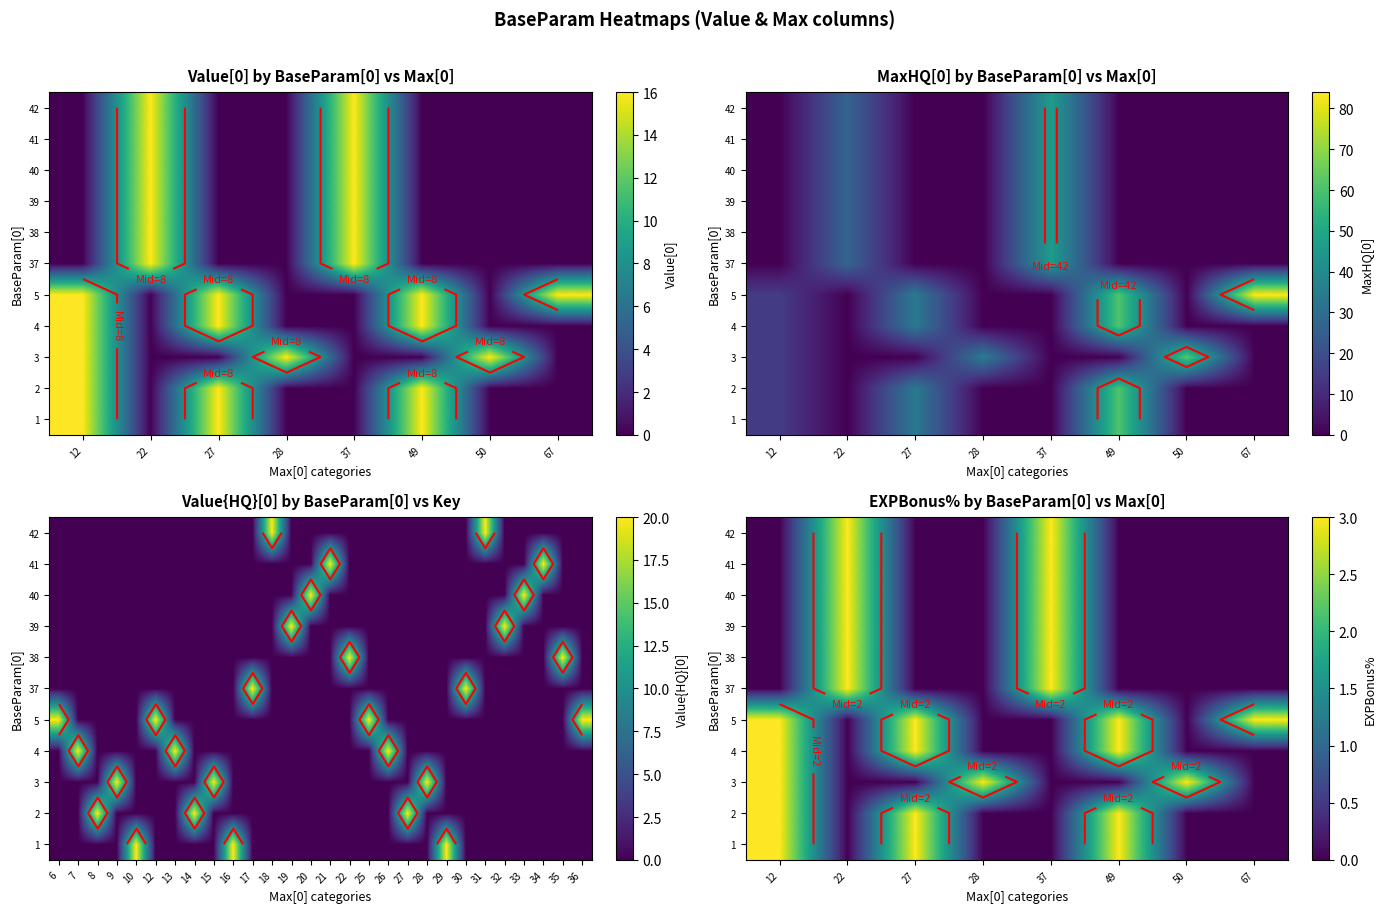

Rank the series by their maximum value, from highest to lowest.

1, 2, 3, 4, 5, 37, 38, 39, 40, 41, 42